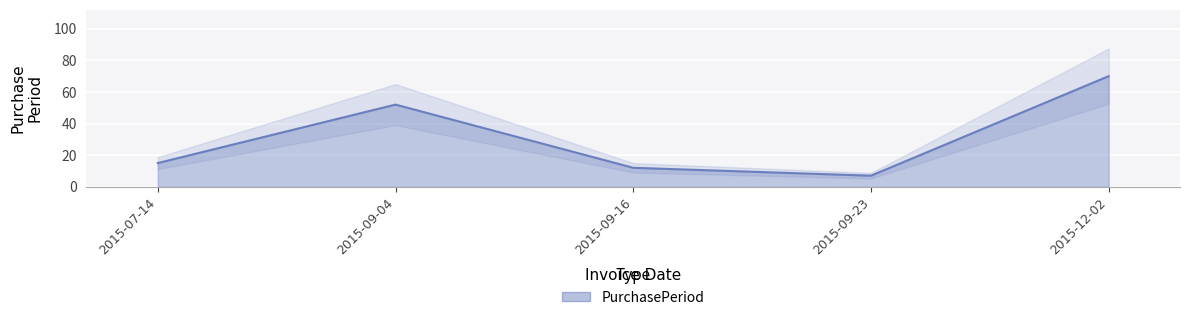

What is the change in value from 2015-07-14 to 2015-09-04?

+37